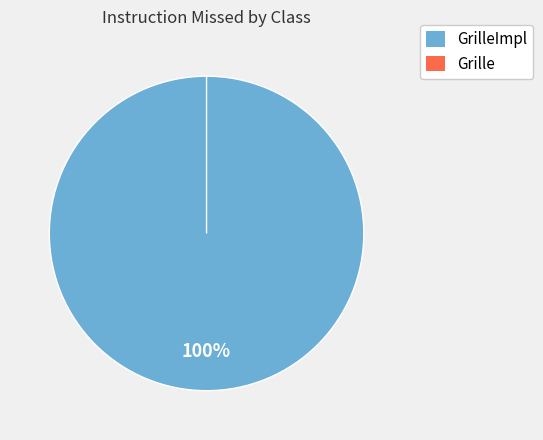

To the nearest percent, what percentage of the pie is GrilleImpl?

100%